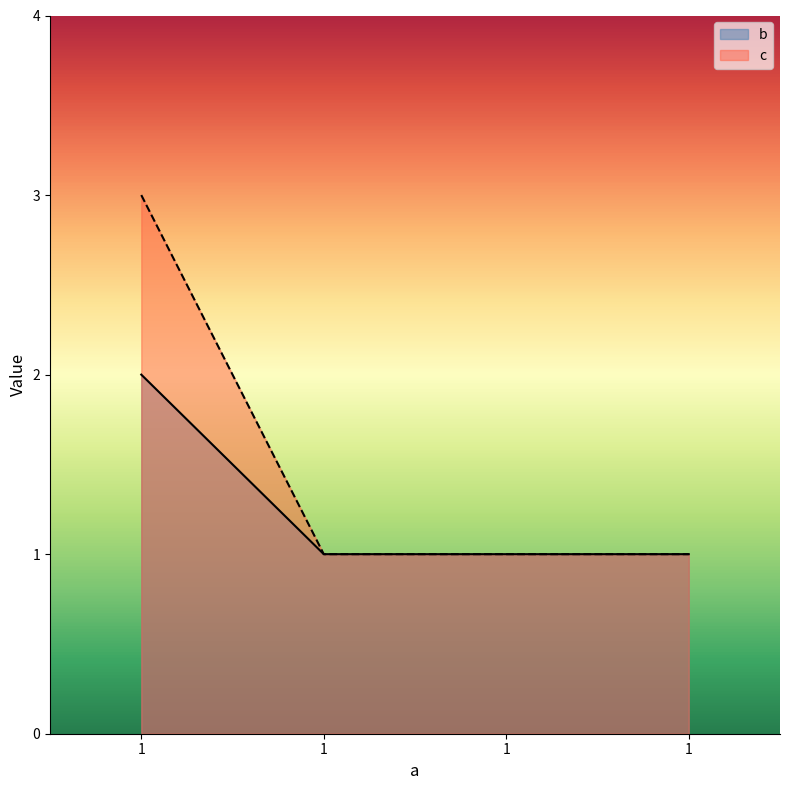

Between 1 and 1, which is larger?

1